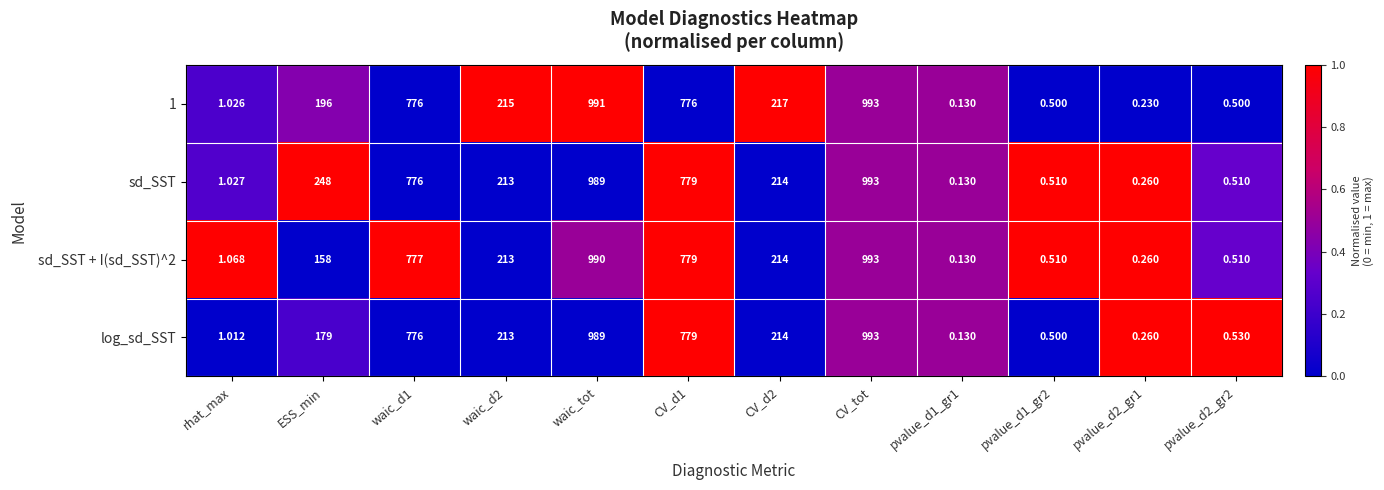

At which label does sd_SST first exceed 214?

ESS_min